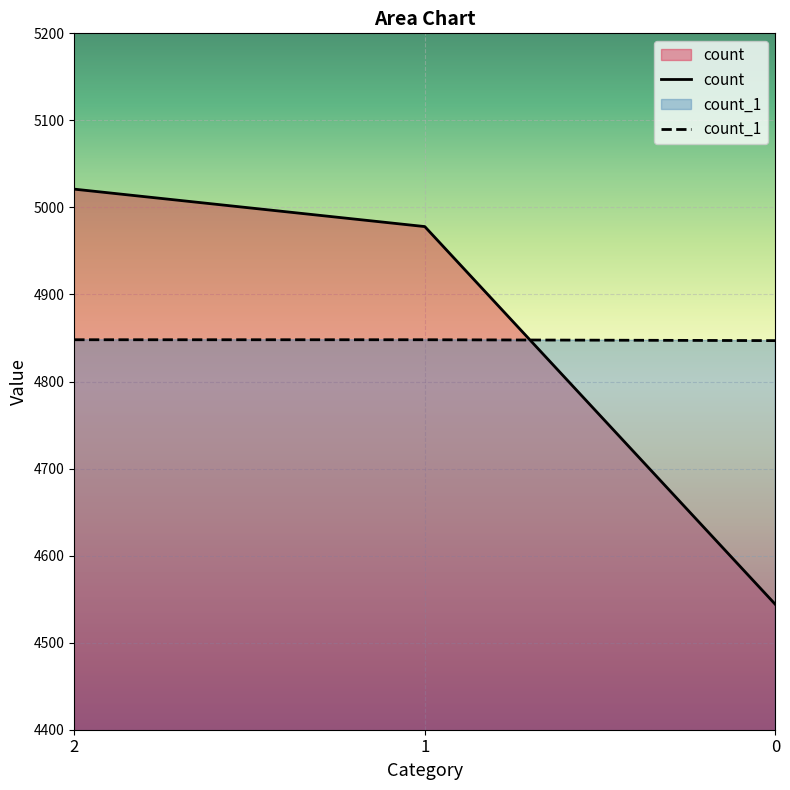

How many values in the count series are below 4978?

1